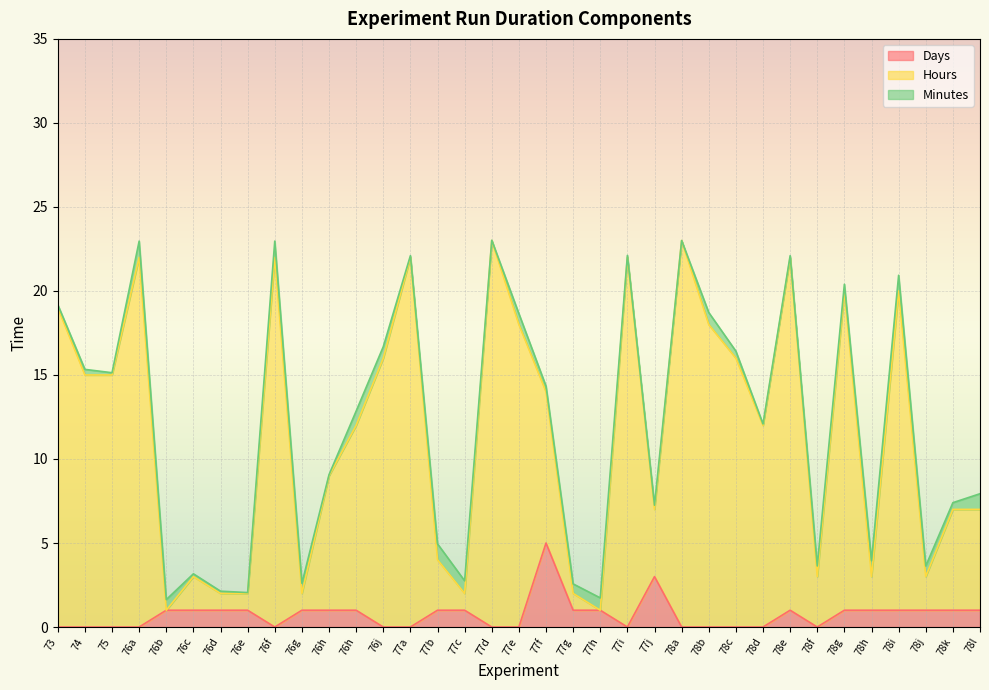

What is the difference between the Days values at 76b and 78f?

1.0